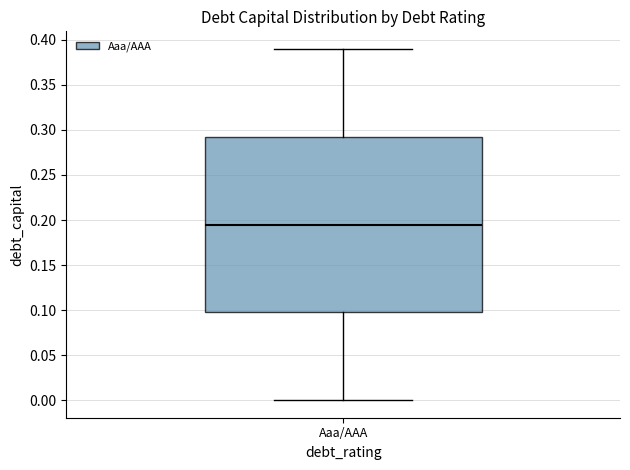

Read this box plot against the y-axis: the position of the median line, the range covered by the box, and the ends of both whiskers. The values are not printed on the chart, so give them approximately, as read against the axis.

median 0.195, box 0.100 to 0.295, whiskers 0.000 to 0.390